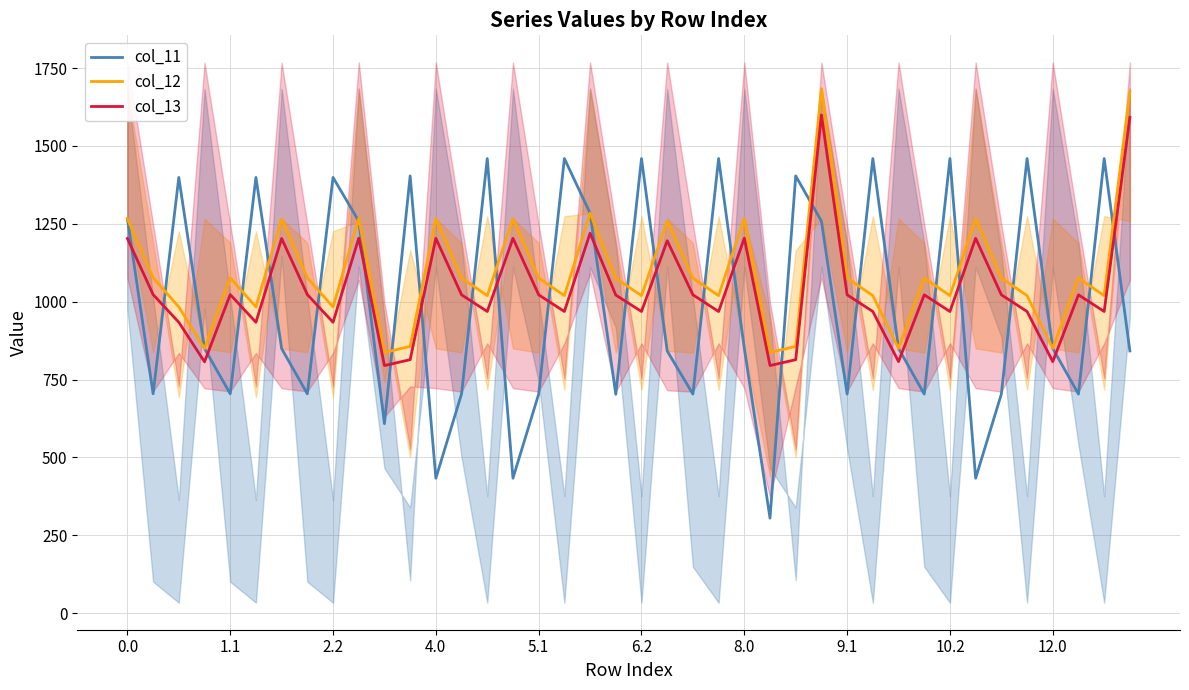

What is the value of the col_13_line point at the 31st from the left?

807.5